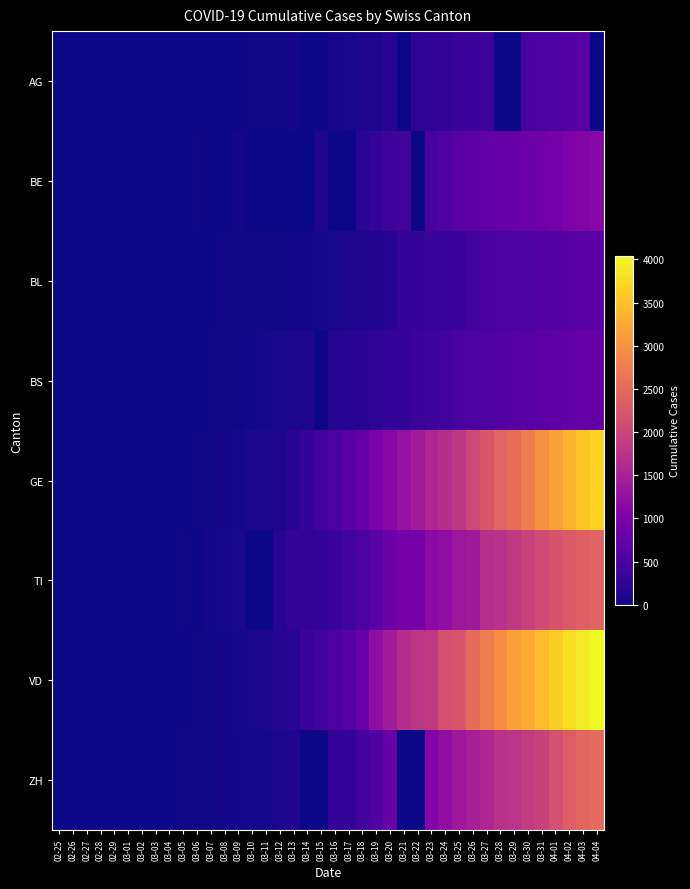

Which has a higher value, 03-17 or 03-27?

03-27